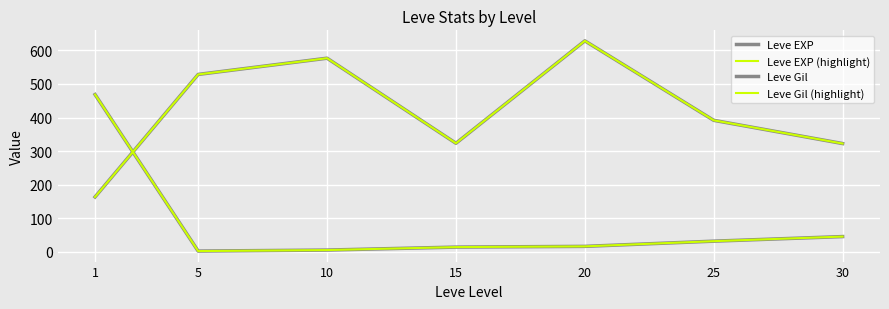

At which label is Leve Gil closest to 395?

25